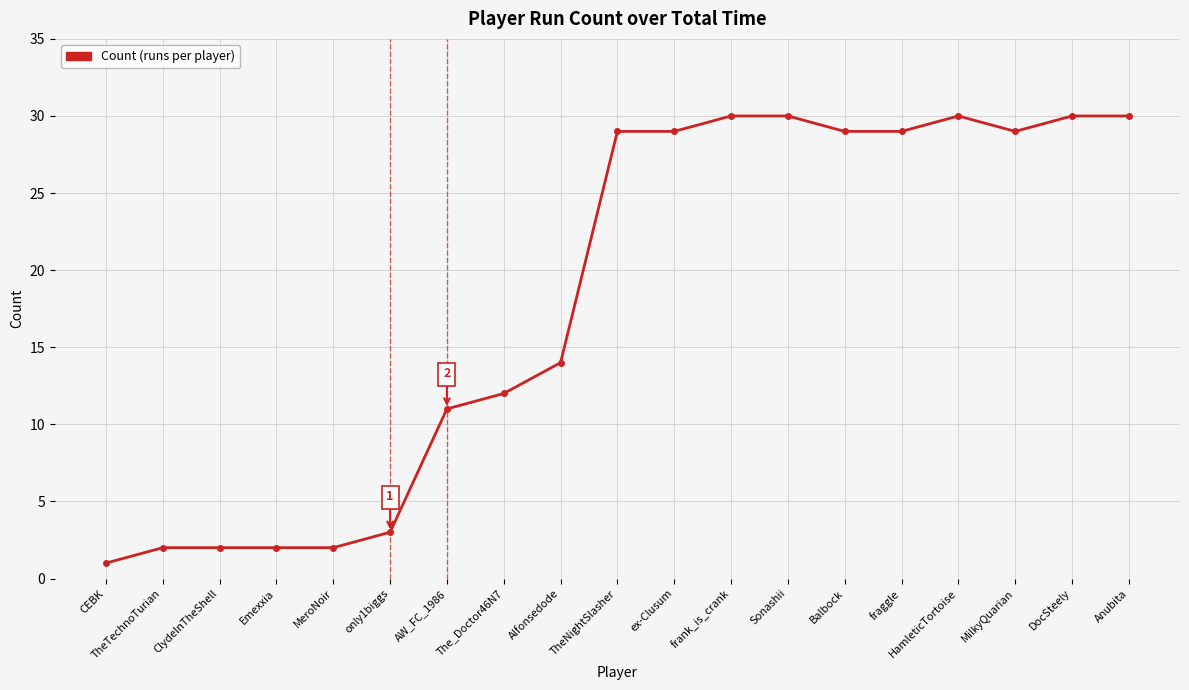

At which label is the value closest to 15?

Alfonsedode